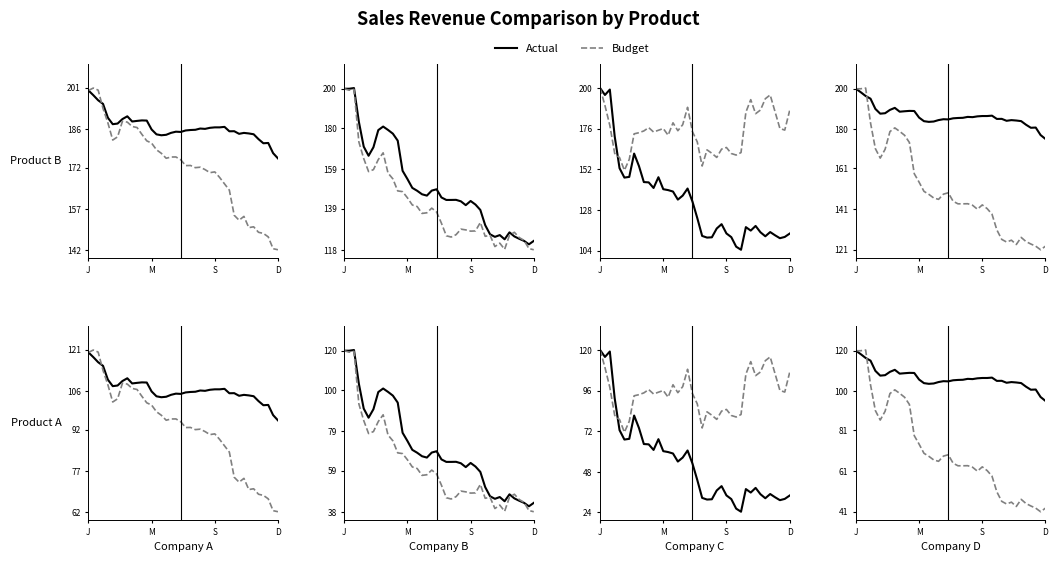

How many lines are shown in the chart?

2